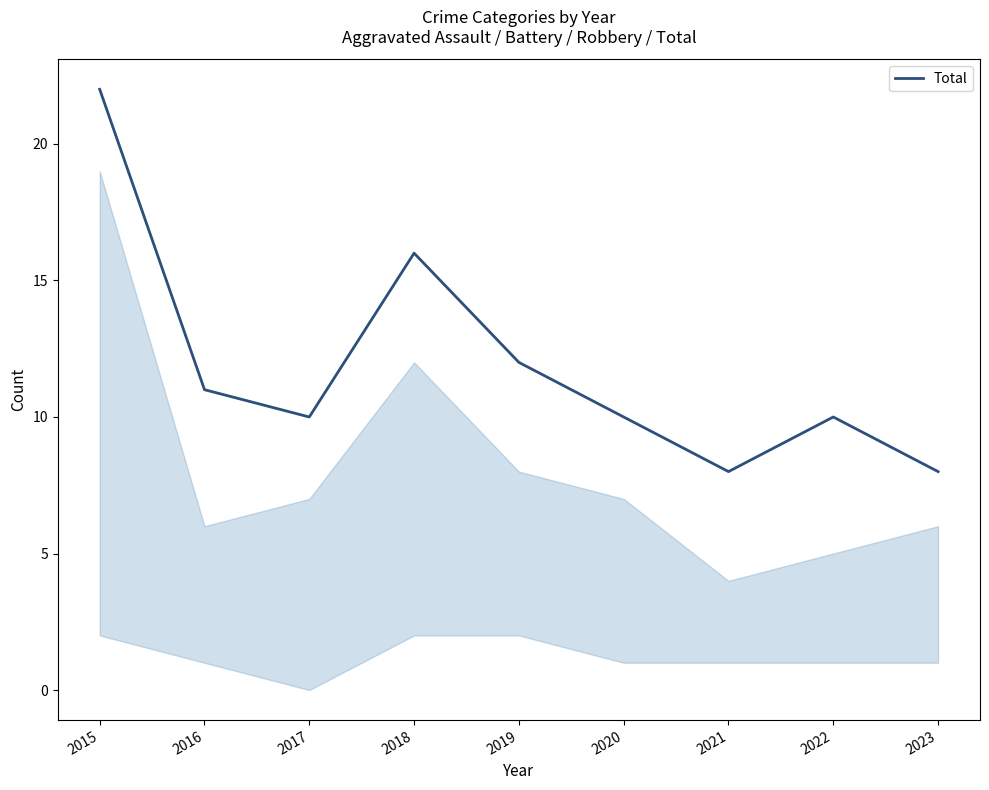

What is the minimum value shown in the chart?

8